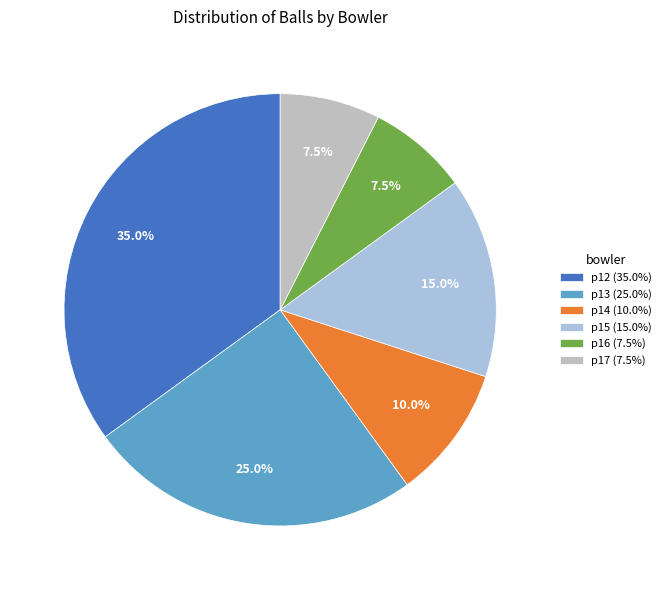

What percentage is the p15 slice, to the nearest percent?

15%